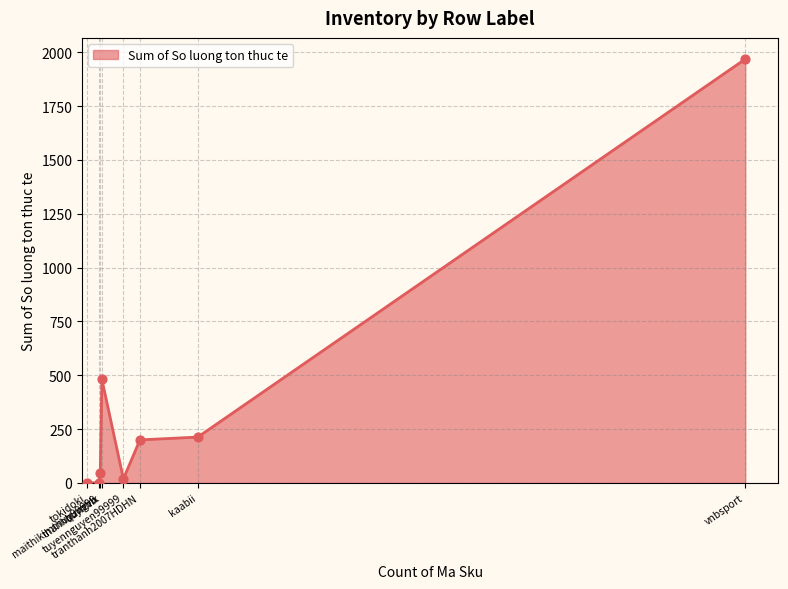

Which has a higher value, quynhlx or tuyennguyen99999?

quynhlx